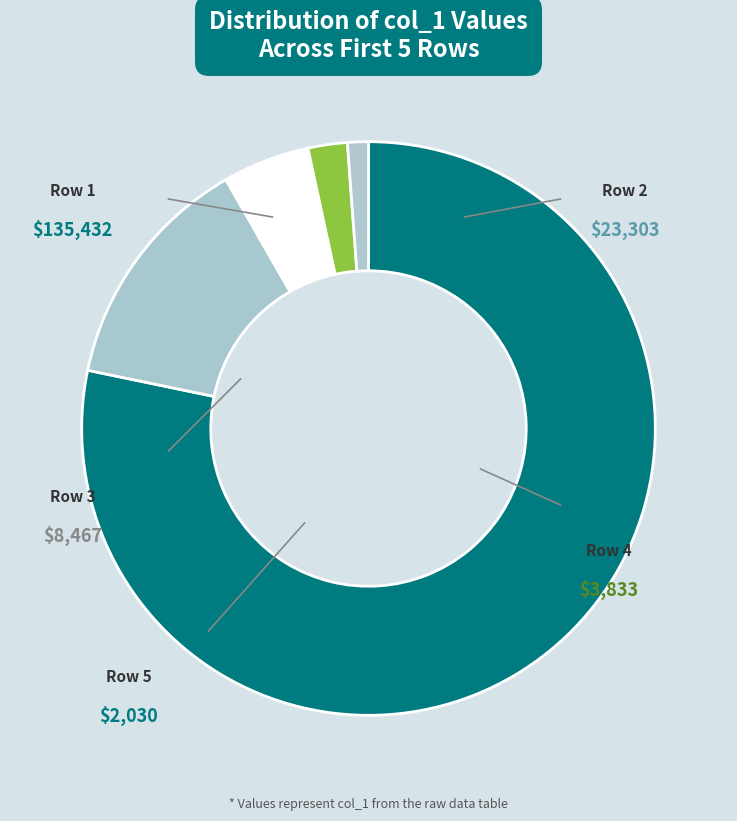

Does any single category account for the majority?

Yes